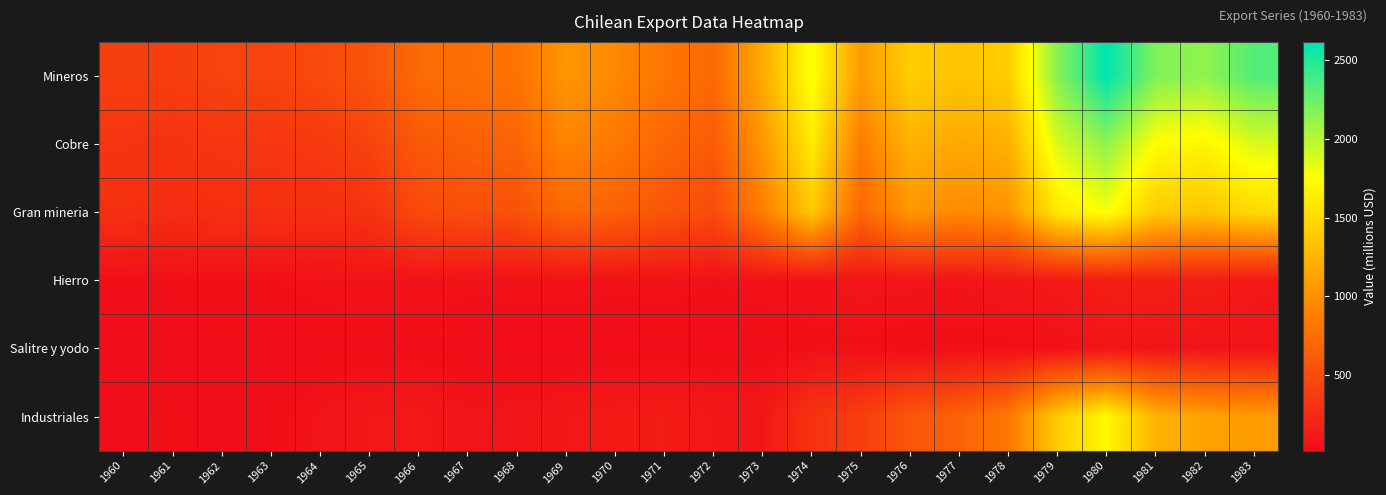

List the series in order of their peak value, lowest first.

Salitre y yodo, Hierro, Industriales, Gran mineria, Cobre, Mineros